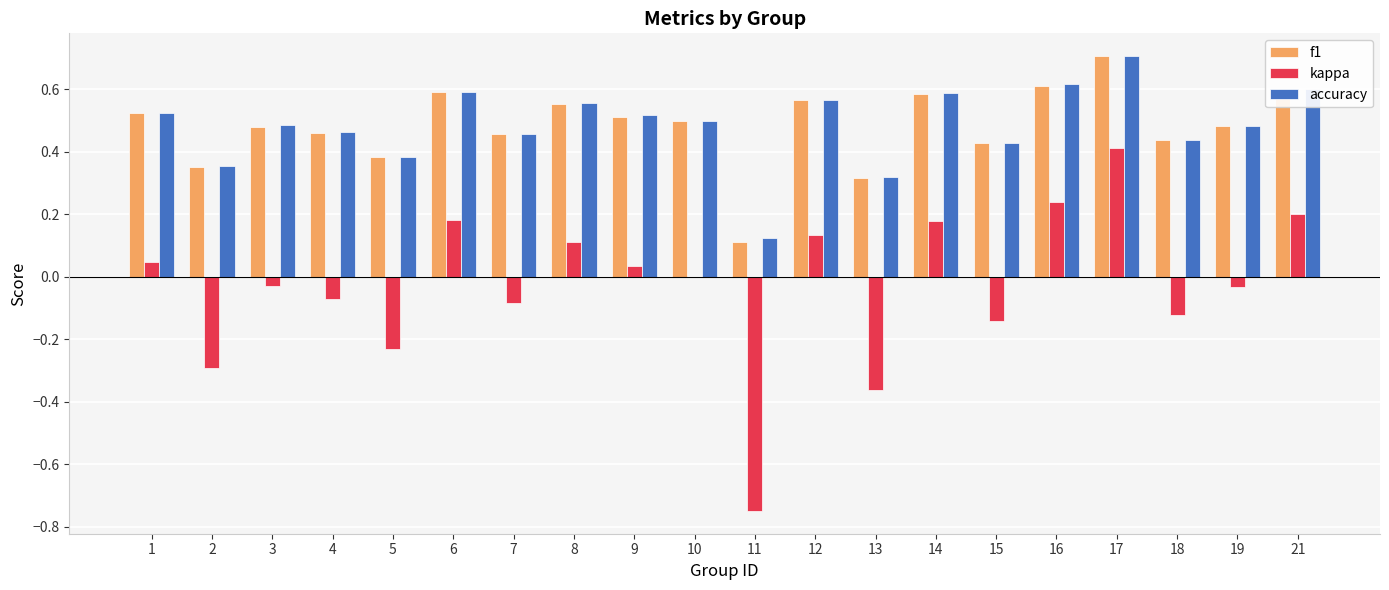

Are the bars horizontal?

No